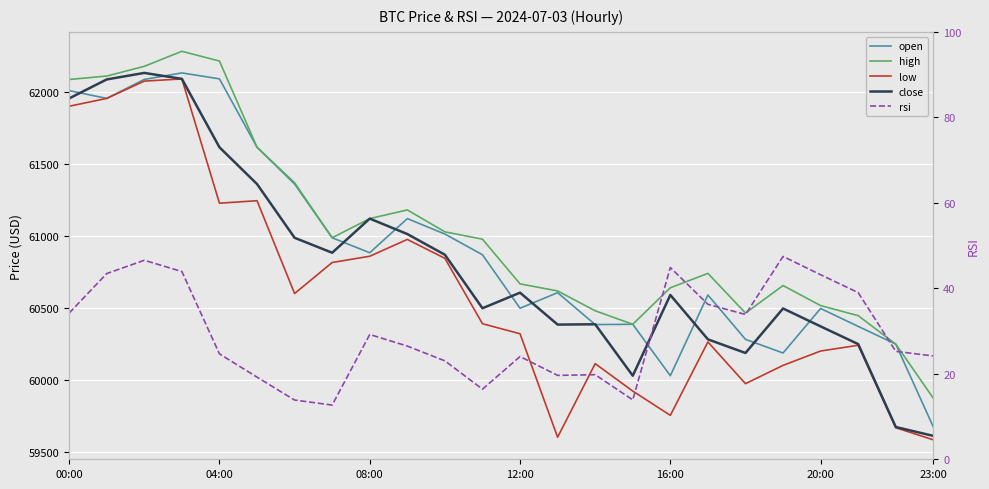

Between 7 and 13, which series saw the biggest shift?

low